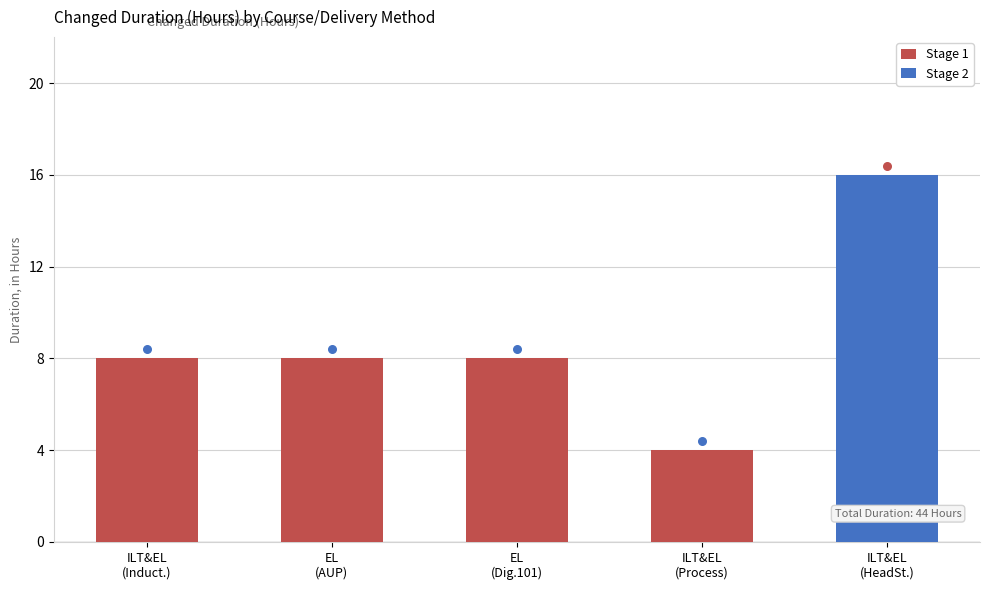

What is the change in value from ILT & Elearning (Induction) to ILT & Elearning (Process)?

-4